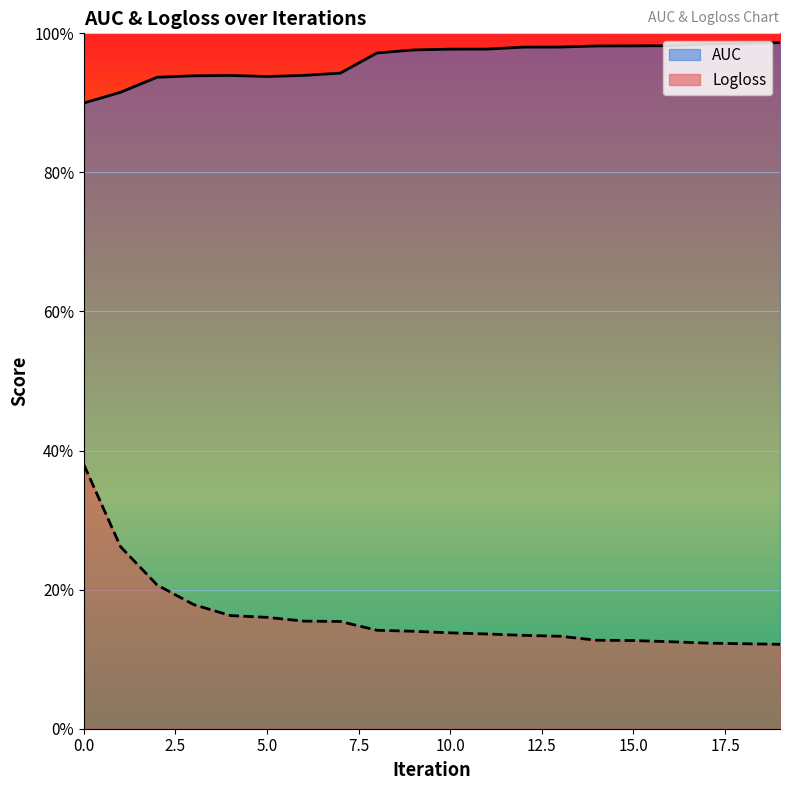

Is it true that AUC equals 0.4 at 13?

False